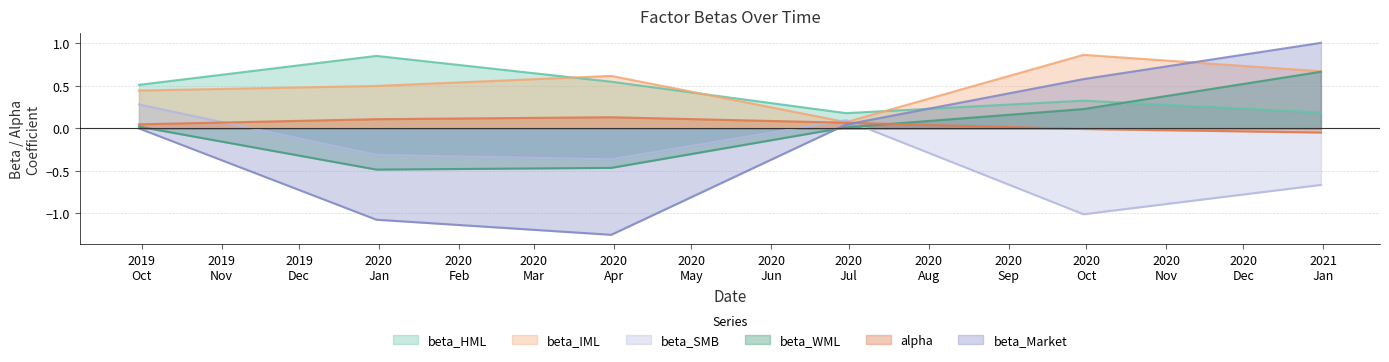

Which series has the largest range (max minus min)?

beta_Market